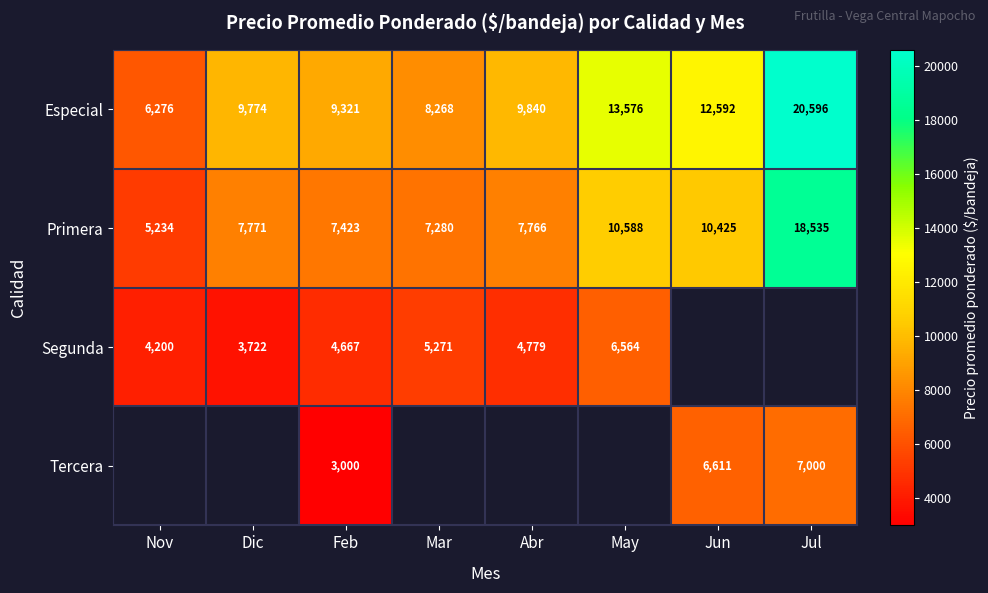

At which label is Primera closest to 11884?

May